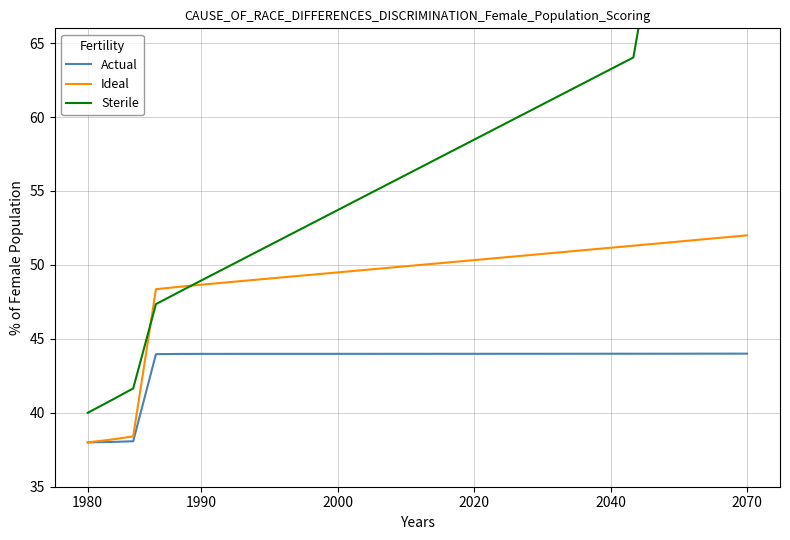

How many lines are shown in the chart?

3